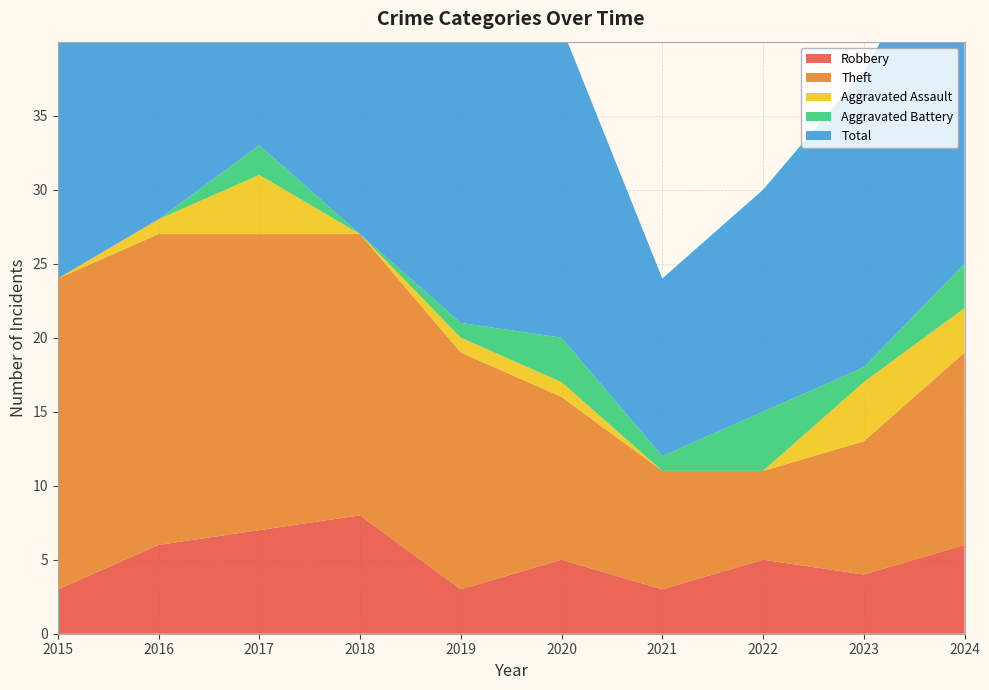

Reading left to right, transcribe all the data shown in this chart.

Robbery: 3	6	7	8	3	5	3	5	4	6
Theft: 21	21	20	19	16	11	8	6	9	13
Aggravated Assault: 0	1	4	0	1	1	0	0	4	3
Aggravated Battery: 0	0	2	0	1	3	1	4	1	3
Total: 24	28	33	27	21	21	12	15	20	25